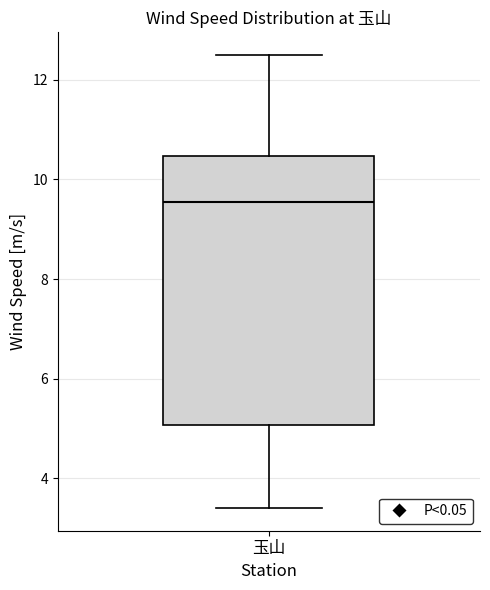

Read this box plot against the y-axis: the position of the median line, the range covered by the box, and the ends of both whiskers. The values are not printed on the chart, so give them approximately, as read against the axis.

median 9.6, box 5.0 to 10.4, whiskers 3.4 to 12.6